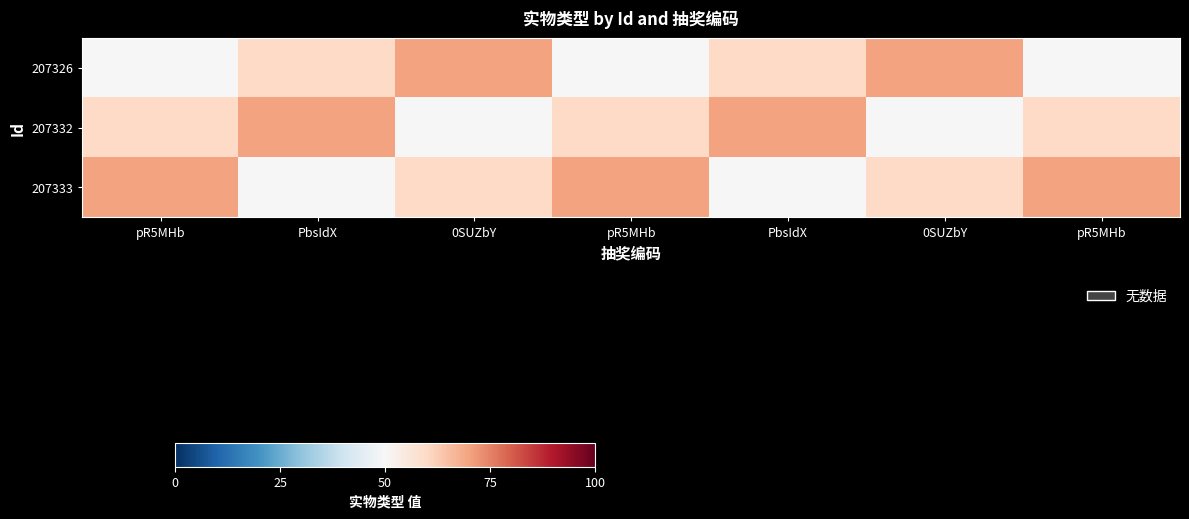

At how many categories does at least one series exceed 54?

7